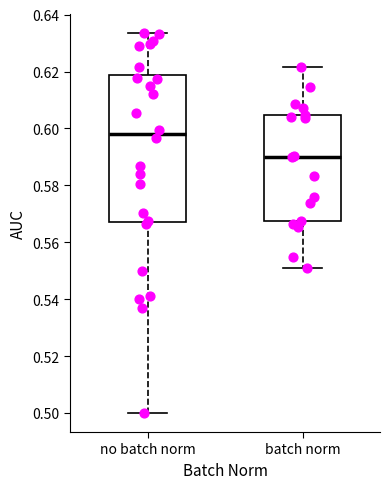

Reading left to right, read every box against the y-axis: the position of its median line, the range the box covers, and the ends of its whiskers. The values are not printed on the chart, so give them approximately, as read against the axis.

no batch norm: median 0.598, box 0.568 to 0.618, whiskers 0.500 to 0.634
batch norm: median 0.590, box 0.568 to 0.604, whiskers 0.550 to 0.622